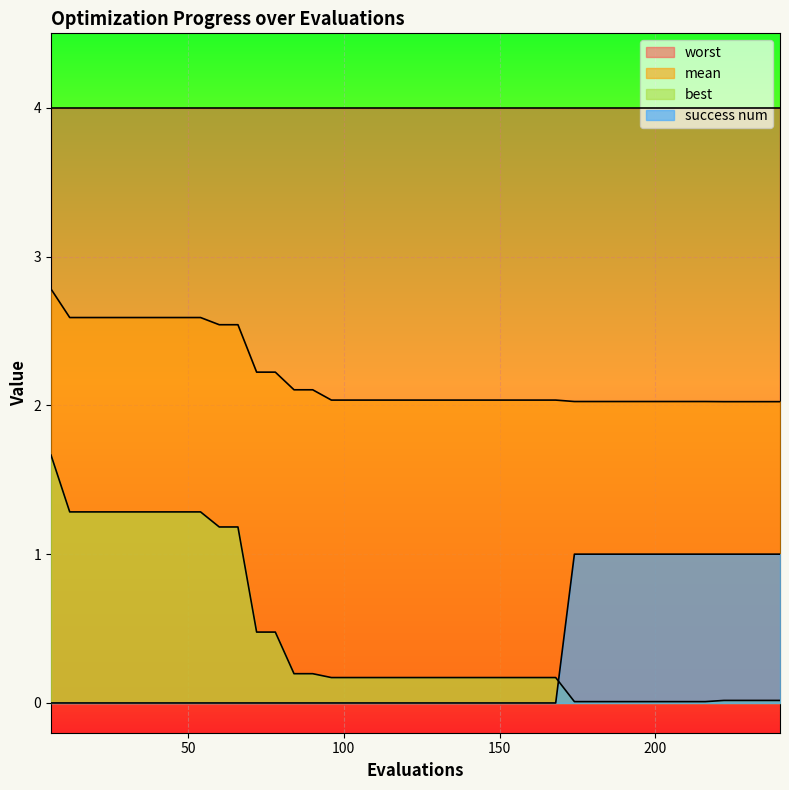

What is the difference between the maximum and minimum values in the success num series?

1.0